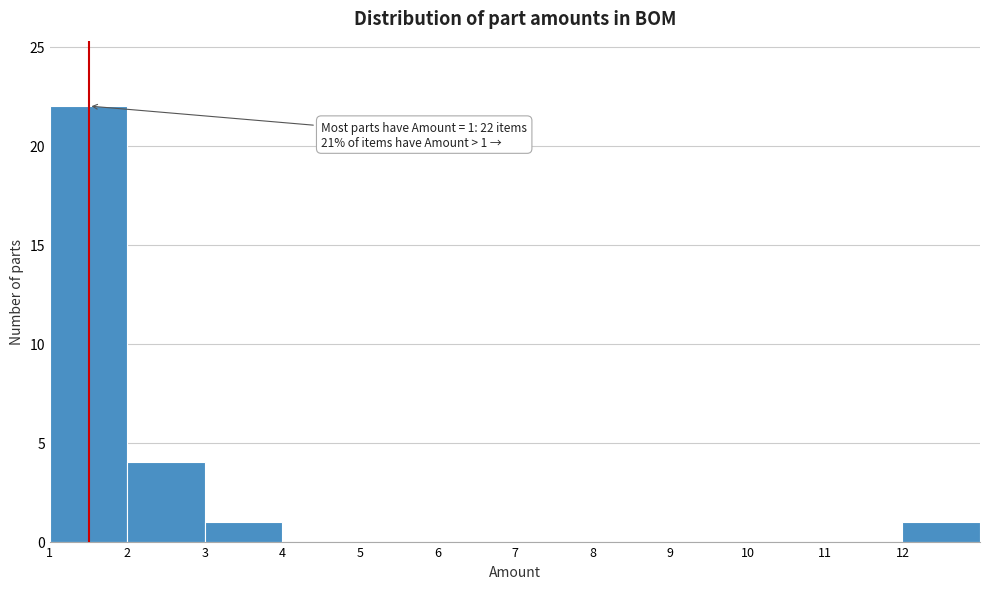

Which range on the x-axis has the tallest bar?

1 to 2